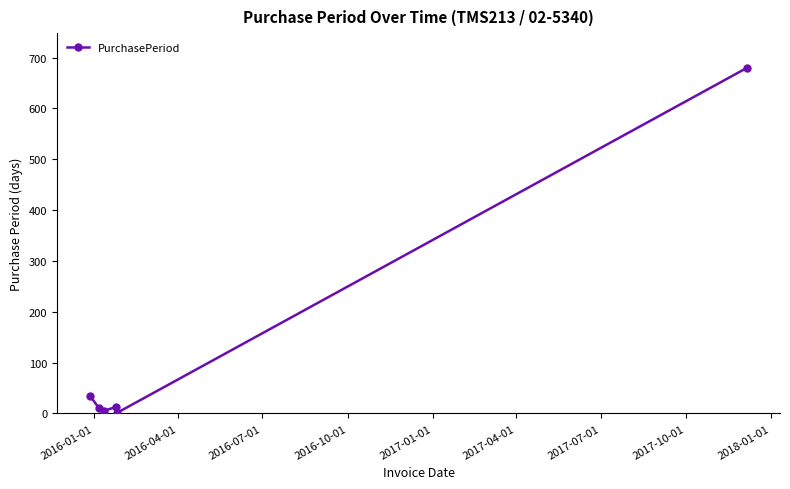

What is the sum of all values?

744